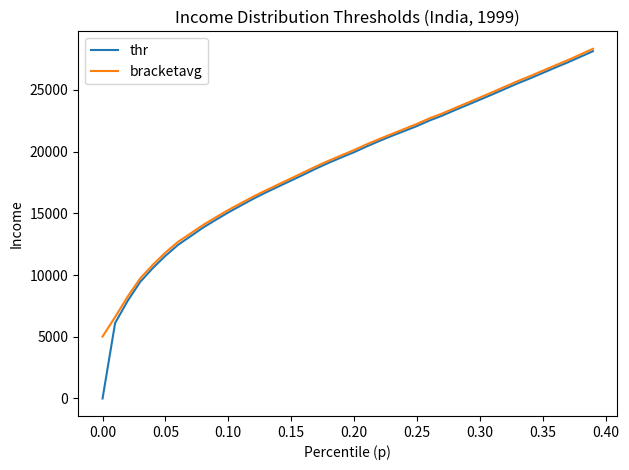

Which series has the largest range (max minus min)?

thr